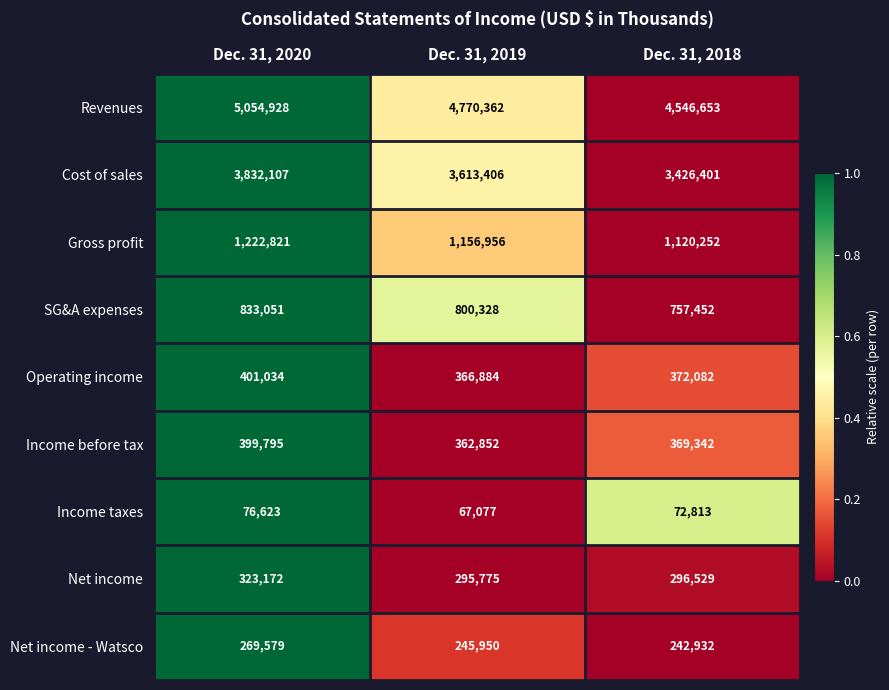

True or false: Net income - Watsco has a value of 317798 at Dec. 31, 2018.

False